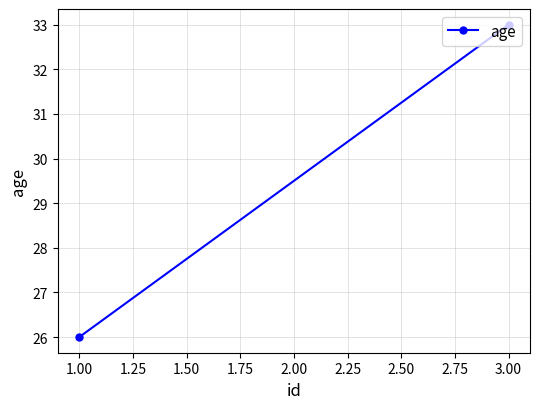

What is the value of the 2nd point from the left?

33